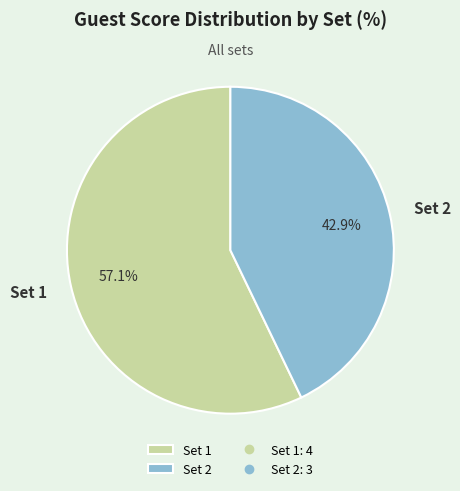

Between Set 1 and Set 2, which is larger?

Set 1